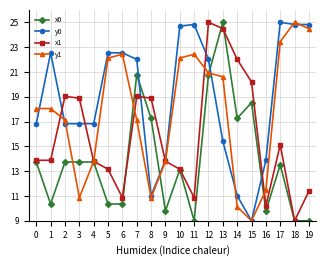

Is the value of x0 at 16 greater than the value of x1 at 12?

No